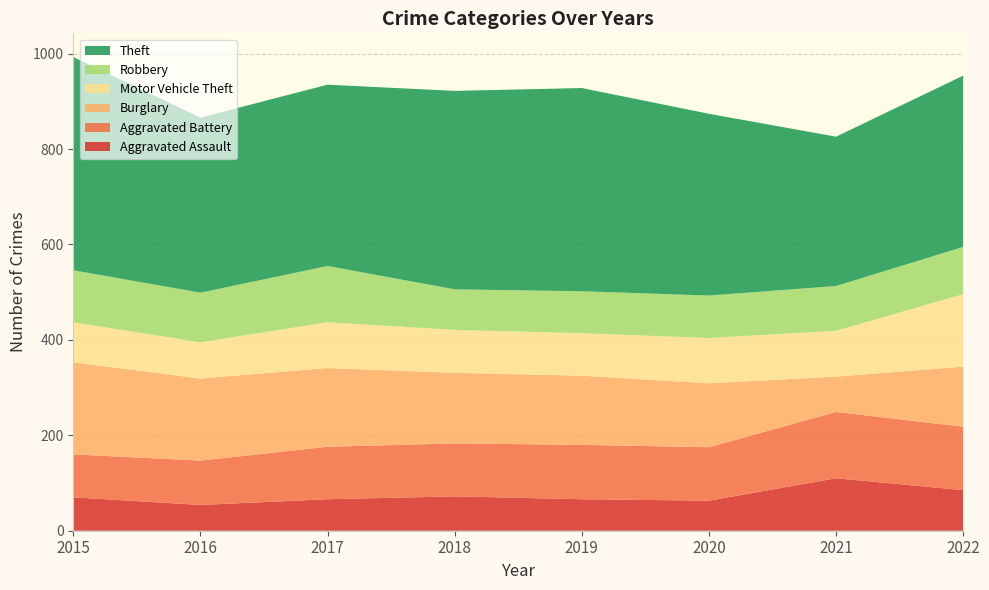

Reading left to right, extract all data points from this chart.

Aggravated Assault: 70	54	66	72	66	63	110	85
Aggravated Battery: 90	93	110	111	114	112	139	133
Burglary: 193	172	165	148	145	134	74	126
Motor Vehicle Theft: 84	76	96	90	89	95	96	152
Robbery: 109	104	118	85	88	89	94	99
Theft: 447	367	380	416	426	381	313	359